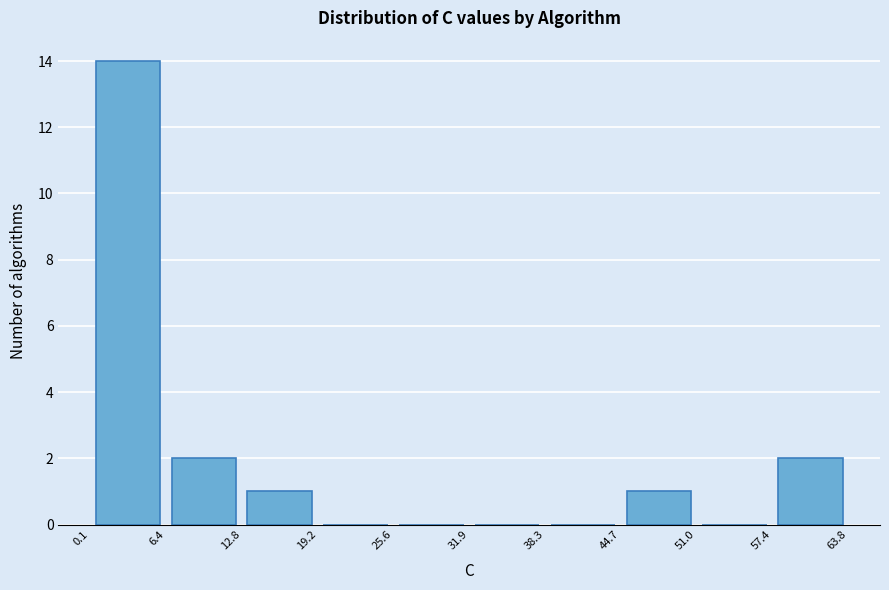

Reading left to right, list every bar in this chart as the range it spans on the x-axis followed by its height. The values are not printed on the chart, so give them approximately, as read against the axis.

0.1 to 6.4: 14
6.4 to 12.8: 2
12.8 to 19.2: 1
19.2 to 25.6: 0
25.6 to 31.9: 0
31.9 to 38.3: 0
38.3 to 44.7: 0
44.7 to 51.0: 1
51.0 to 57.4: 0
57.4 to 63.8: 2